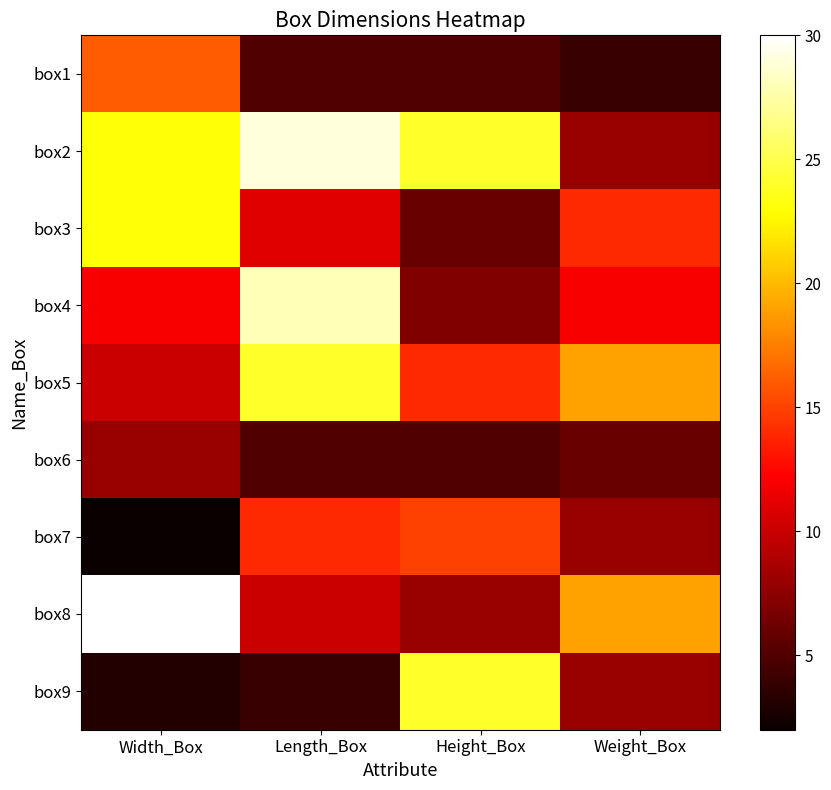

Reading left to right, what are all the values shown in this chart?

box1: Width_Box=16	Length_Box=5	Height_Box=5	Weight_Box=4
box2: Width_Box=23	Length_Box=29	Height_Box=24	Weight_Box=8
box3: Width_Box=23	Length_Box=11	Height_Box=6	Weight_Box=14
box4: Width_Box=12	Length_Box=28	Height_Box=7	Weight_Box=12
box5: Width_Box=10	Length_Box=24	Height_Box=14	Weight_Box=19
box6: Width_Box=8	Length_Box=5	Height_Box=5	Weight_Box=6
box7: Width_Box=2	Length_Box=14	Height_Box=15	Weight_Box=8
box8: Width_Box=30	Length_Box=10	Height_Box=8	Weight_Box=19
box9: Width_Box=3	Length_Box=4	Height_Box=24	Weight_Box=8